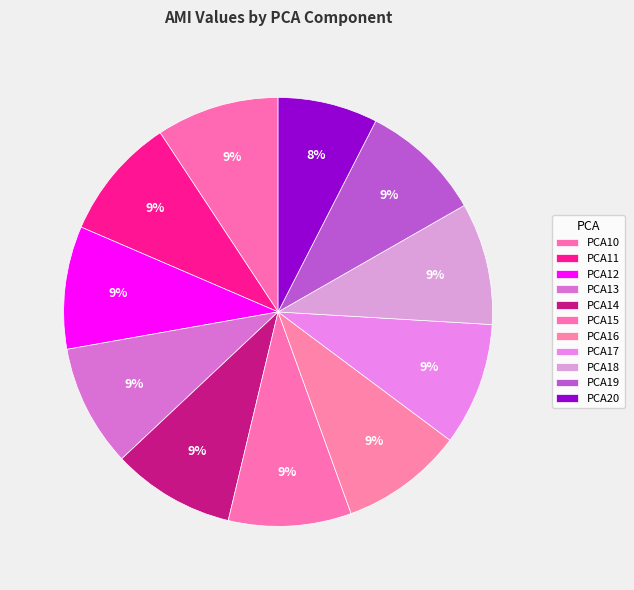

Is there a majority slice in this chart?

No